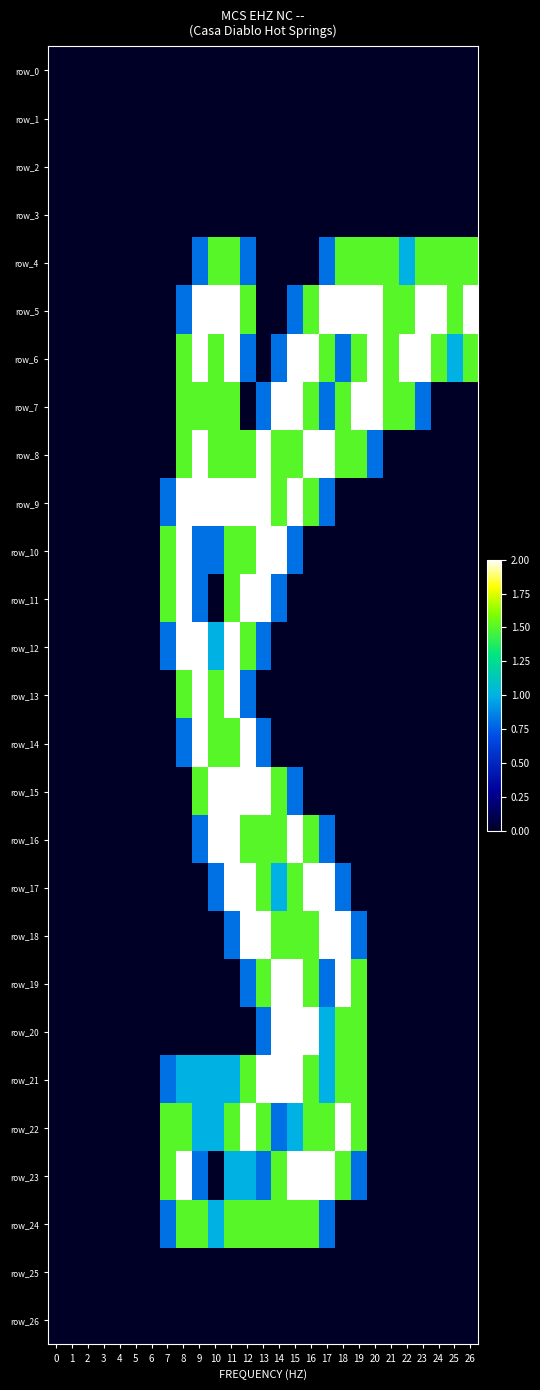

What is the difference between the maximum and second lowest values in the row_9 series?

2.0